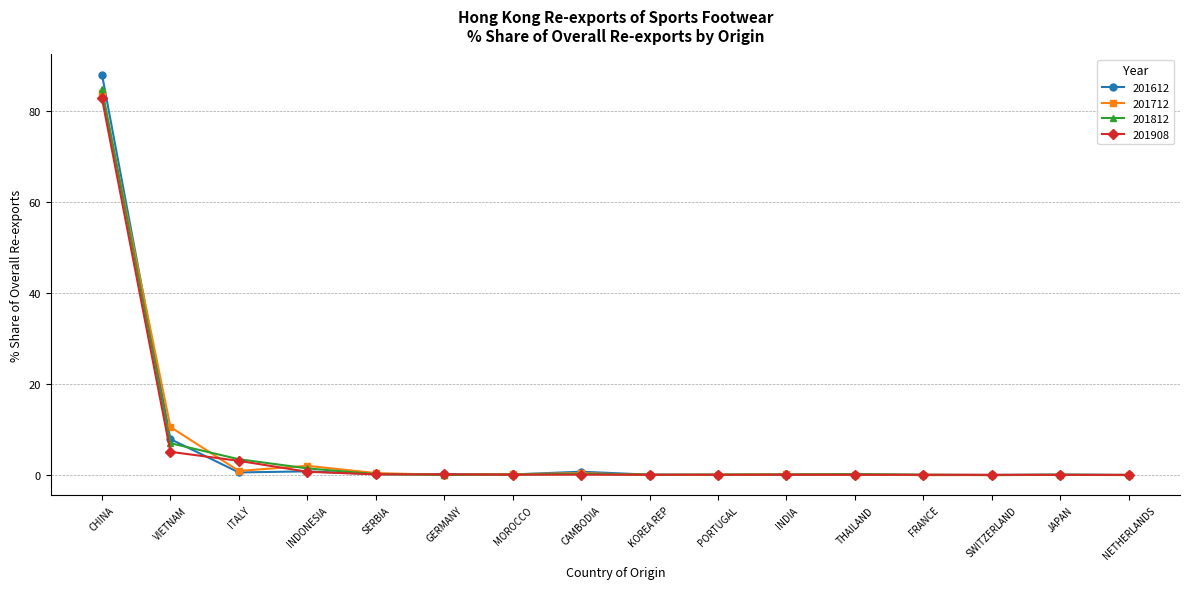

What is the difference between the highest and lowest values at CHINA?

5.2